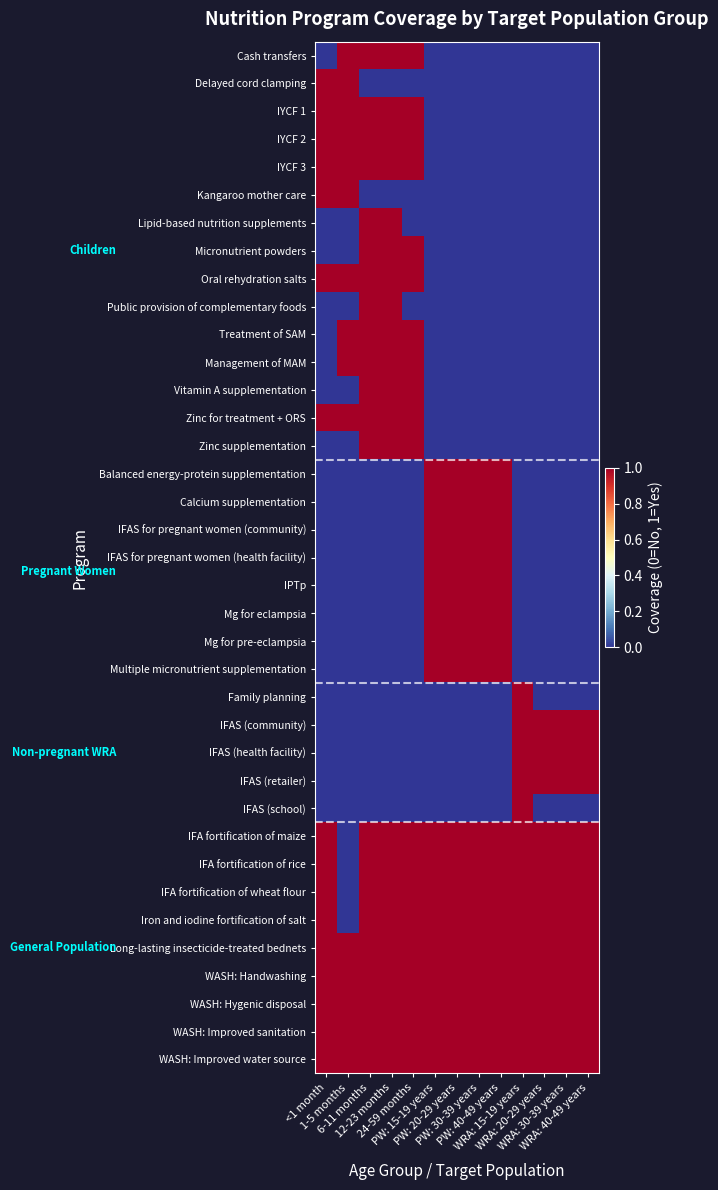

At how many categories does at least one series exceed 0?

13